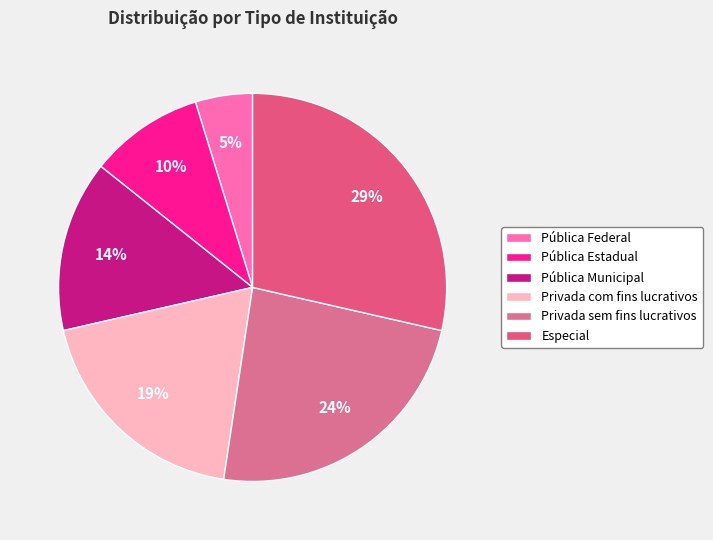

To the nearest percent, what portion does Pública Federal represent?

5%